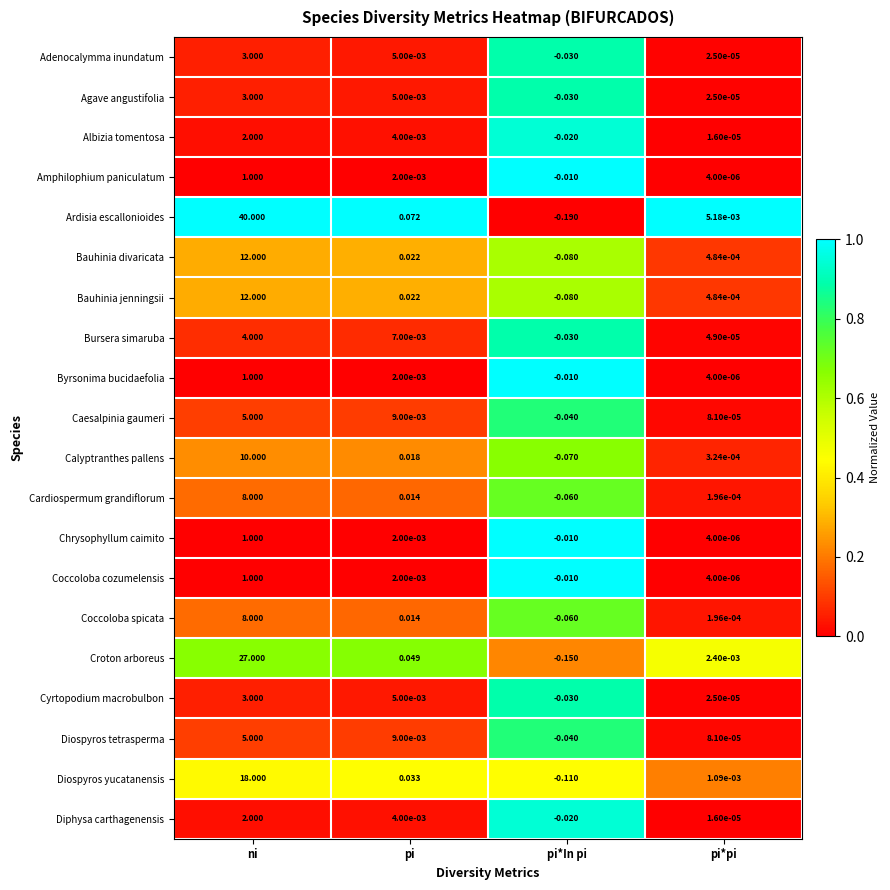

At which category is the sum across all series the highest?

ni